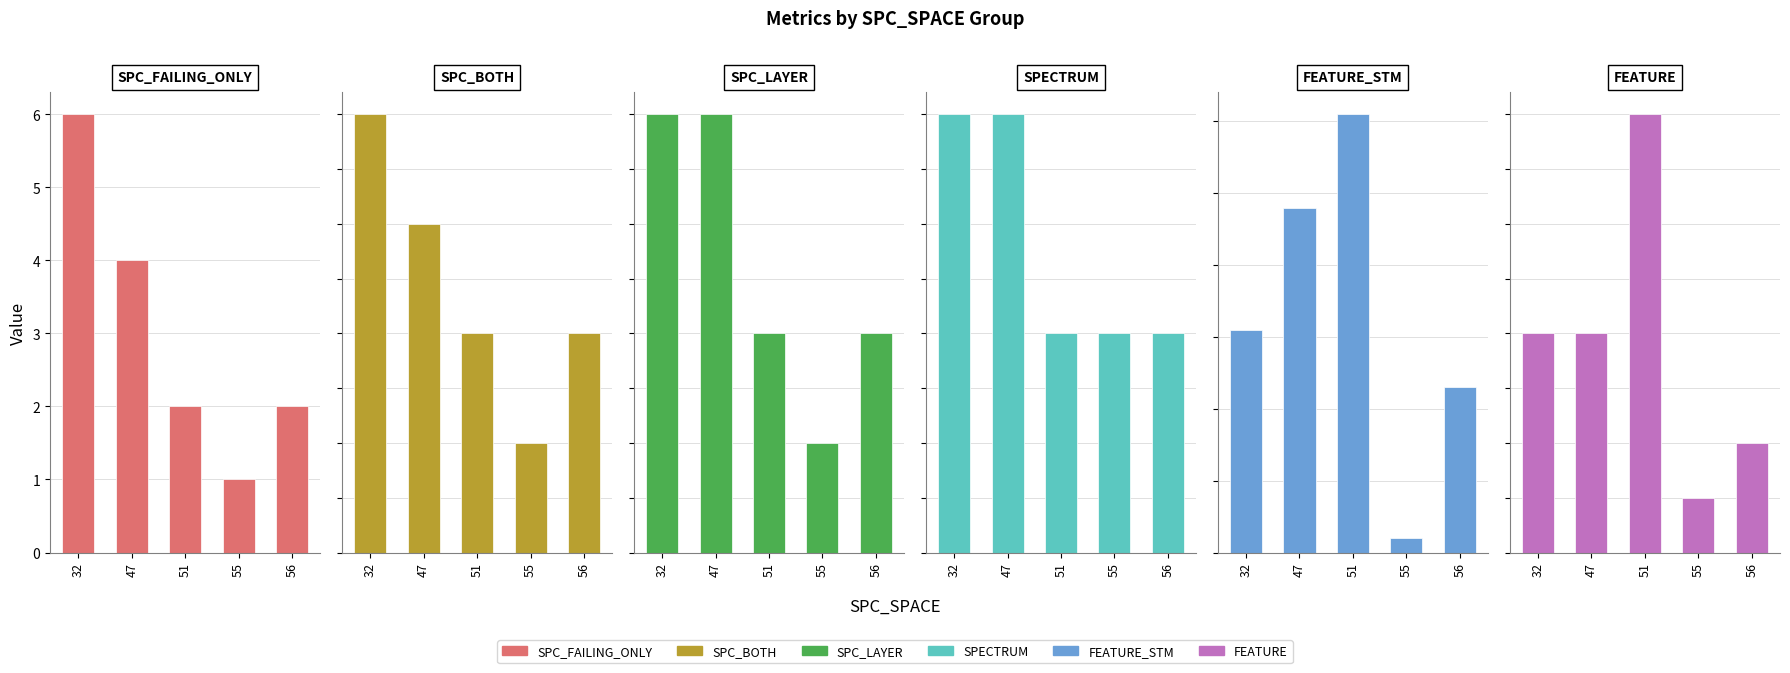

List the labels in order of SPECTRUM value, smallest first.

51, 55, 56, 32, 47